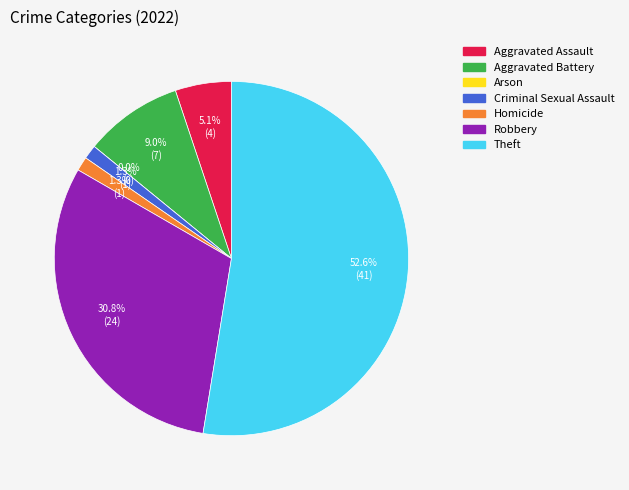

True or false: Aggravated Assault accounts for 11% of the total.

False